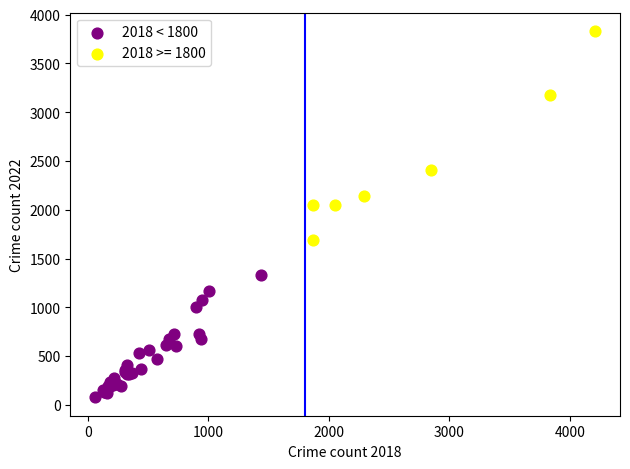

Which series contains the lowest Y value?

2018 < 1800